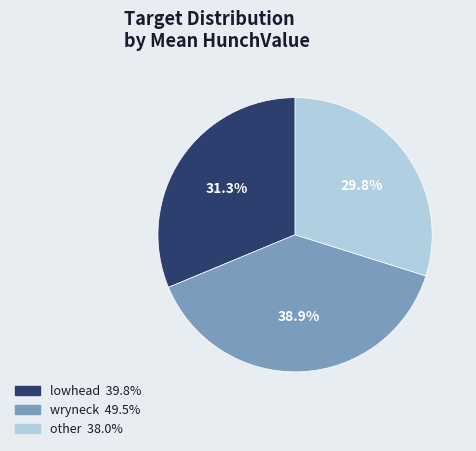

To the nearest percent, what is the difference between the largest and smallest slice percentages?

9%